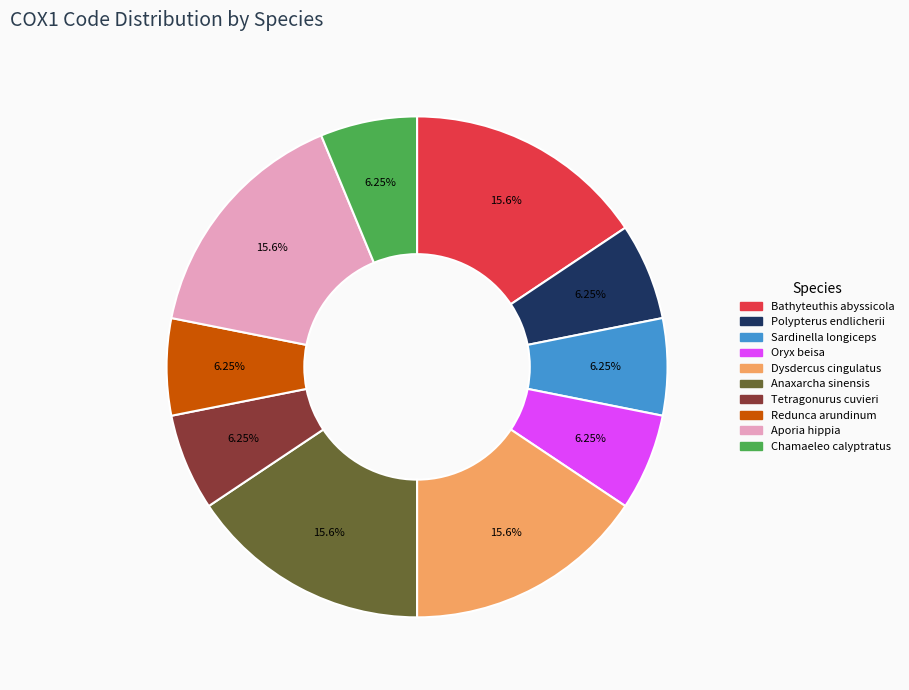

Between Aporia hippia and Polypterus endlicherii, which is larger?

Aporia hippia